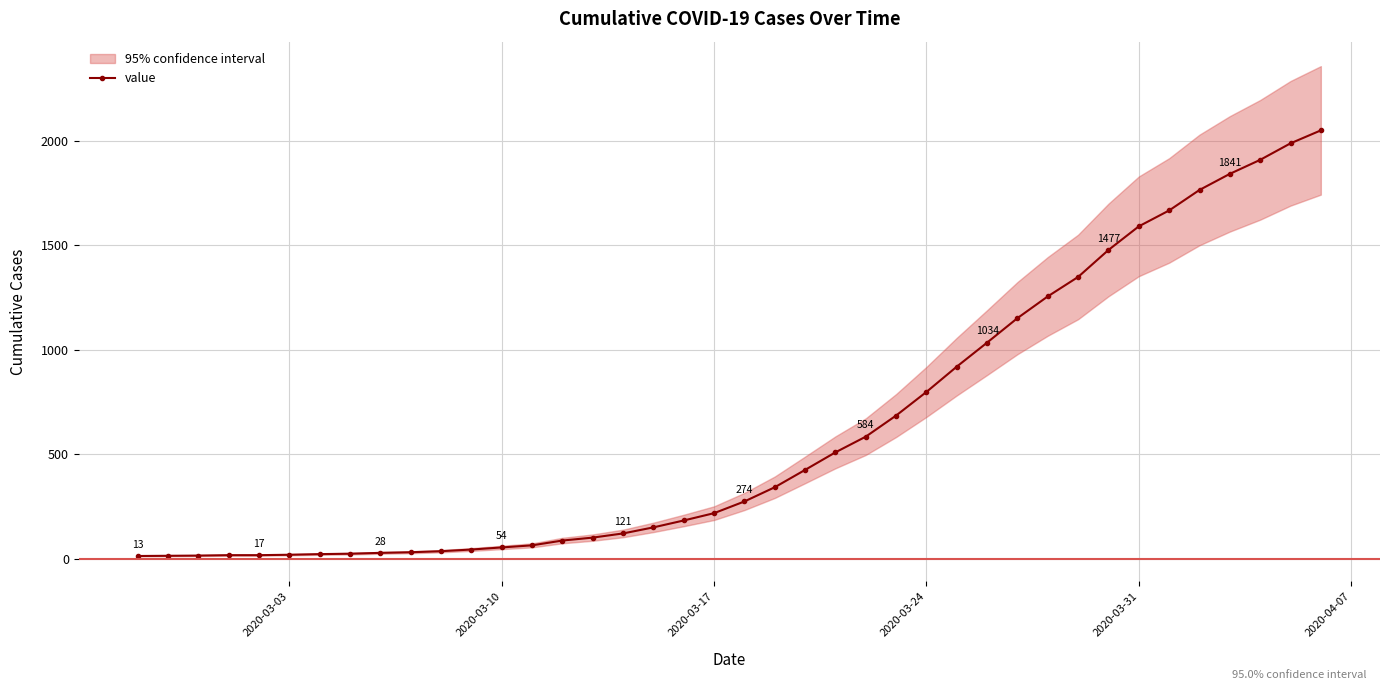

How many data points in value are less than 274?

20